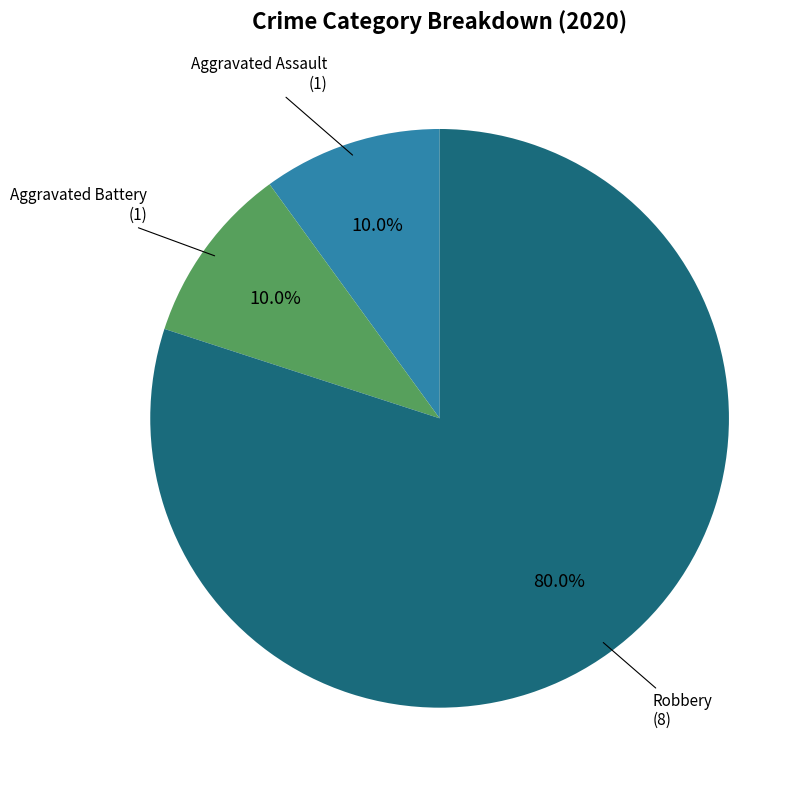

Is there any slice that represents more than half of the pie?

Yes